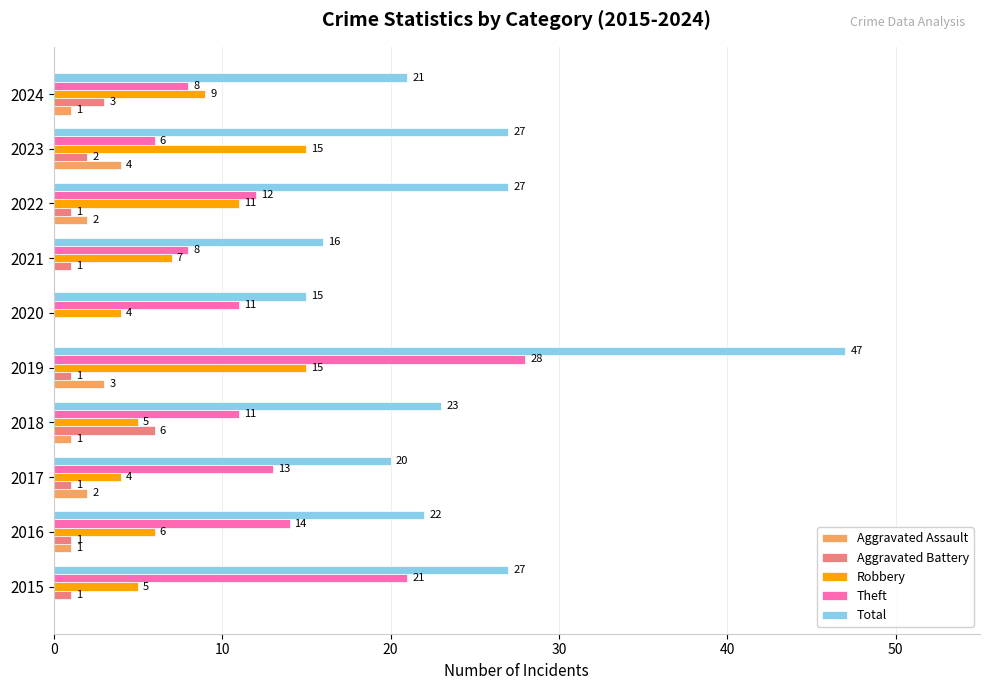

The value of Aggravated Battery at 2023 is 2. True or false?

True